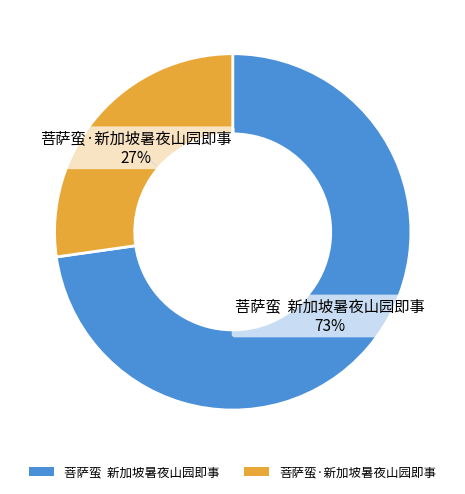

Is there any slice that represents more than half of the pie?

Yes